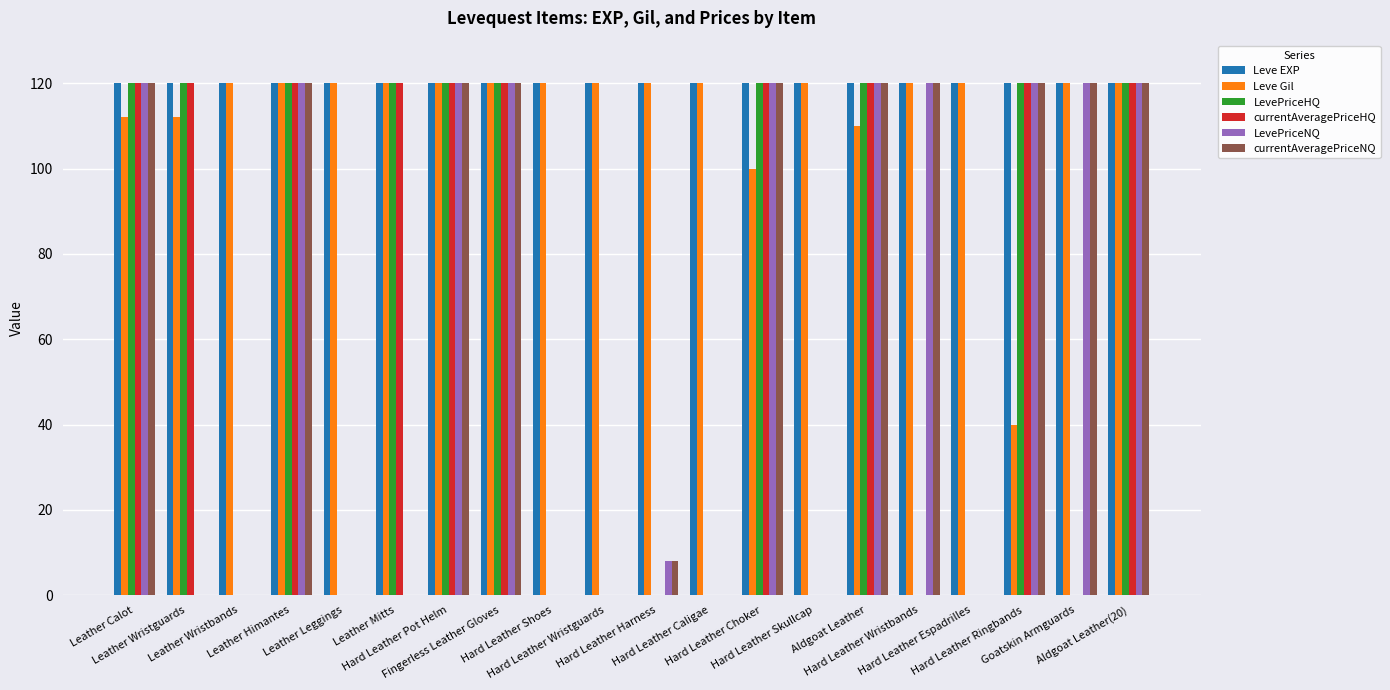

Reading right to left, list all the values displayed in this chart.

Leve EXP: Aldgoat Leather(20)=120	Goatskin Armguards=120	Hard Leather Ringbands=120	Hard Leather Espadrilles=120	Hard Leather Wristbands=120	Aldgoat Leather=120	Hard Leather Skullcap=120	Hard Leather Choker=120	Hard Leather Caligae=120	Hard Leather Harness=120	Hard Leather Wristguards=120	Hard Leather Shoes=120	Fingerless Leather Gloves=120	Hard Leather Pot Helm=120	Leather Mitts=120	Leather Leggings=120	Leather Himantes=120	Leather Wristbands=120	Leather Wristguards=120	Leather Calot=120
Leve Gil: Aldgoat Leather(20)=120	Goatskin Armguards=120	Hard Leather Ringbands=40	Hard Leather Espadrilles=120	Hard Leather Wristbands=120	Aldgoat Leather=110	Hard Leather Skullcap=120	Hard Leather Choker=100	Hard Leather Caligae=120	Hard Leather Harness=120	Hard Leather Wristguards=120	Hard Leather Shoes=120	Fingerless Leather Gloves=120	Hard Leather Pot Helm=120	Leather Mitts=120	Leather Leggings=120	Leather Himantes=120	Leather Wristbands=120	Leather Wristguards=112	Leather Calot=112
LevePriceHQ: Aldgoat Leather(20)=120	Goatskin Armguards=0	Hard Leather Ringbands=120	Hard Leather Espadrilles=0	Hard Leather Wristbands=0	Aldgoat Leather=120	Hard Leather Skullcap=0	Hard Leather Choker=120	Hard Leather Caligae=0	Hard Leather Harness=0	Hard Leather Wristguards=0	Hard Leather Shoes=0	Fingerless Leather Gloves=120	Hard Leather Pot Helm=120	Leather Mitts=120	Leather Leggings=0	Leather Himantes=120	Leather Wristbands=0	Leather Wristguards=120	Leather Calot=120
currentAveragePriceHQ: Aldgoat Leather(20)=120	Goatskin Armguards=0	Hard Leather Ringbands=120	Hard Leather Espadrilles=0	Hard Leather Wristbands=0	Aldgoat Leather=120	Hard Leather Skullcap=0	Hard Leather Choker=120	Hard Leather Caligae=0	Hard Leather Harness=0	Hard Leather Wristguards=0	Hard Leather Shoes=0	Fingerless Leather Gloves=120	Hard Leather Pot Helm=120	Leather Mitts=120	Leather Leggings=0	Leather Himantes=120	Leather Wristbands=0	Leather Wristguards=120	Leather Calot=120
LevePriceNQ: Aldgoat Leather(20)=120	Goatskin Armguards=120	Hard Leather Ringbands=120	Hard Leather Espadrilles=0	Hard Leather Wristbands=120	Aldgoat Leather=120	Hard Leather Skullcap=0	Hard Leather Choker=120	Hard Leather Caligae=0	Hard Leather Harness=8	Hard Leather Wristguards=0	Hard Leather Shoes=0	Fingerless Leather Gloves=120	Hard Leather Pot Helm=120	Leather Mitts=0	Leather Leggings=0	Leather Himantes=120	Leather Wristbands=0	Leather Wristguards=0	Leather Calot=120
currentAveragePriceNQ: Aldgoat Leather(20)=120	Goatskin Armguards=120	Hard Leather Ringbands=120	Hard Leather Espadrilles=0	Hard Leather Wristbands=120	Aldgoat Leather=120	Hard Leather Skullcap=0	Hard Leather Choker=120	Hard Leather Caligae=0	Hard Leather Harness=8	Hard Leather Wristguards=0	Hard Leather Shoes=0	Fingerless Leather Gloves=120	Hard Leather Pot Helm=120	Leather Mitts=0	Leather Leggings=0	Leather Himantes=120	Leather Wristbands=0	Leather Wristguards=0	Leather Calot=120